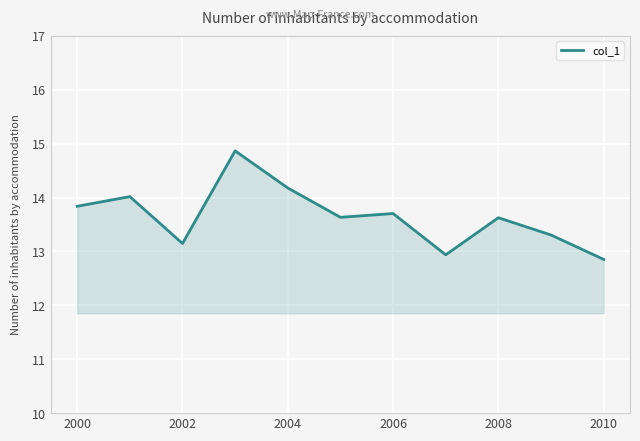

What is the difference between the maximum and minimum values?

2.0